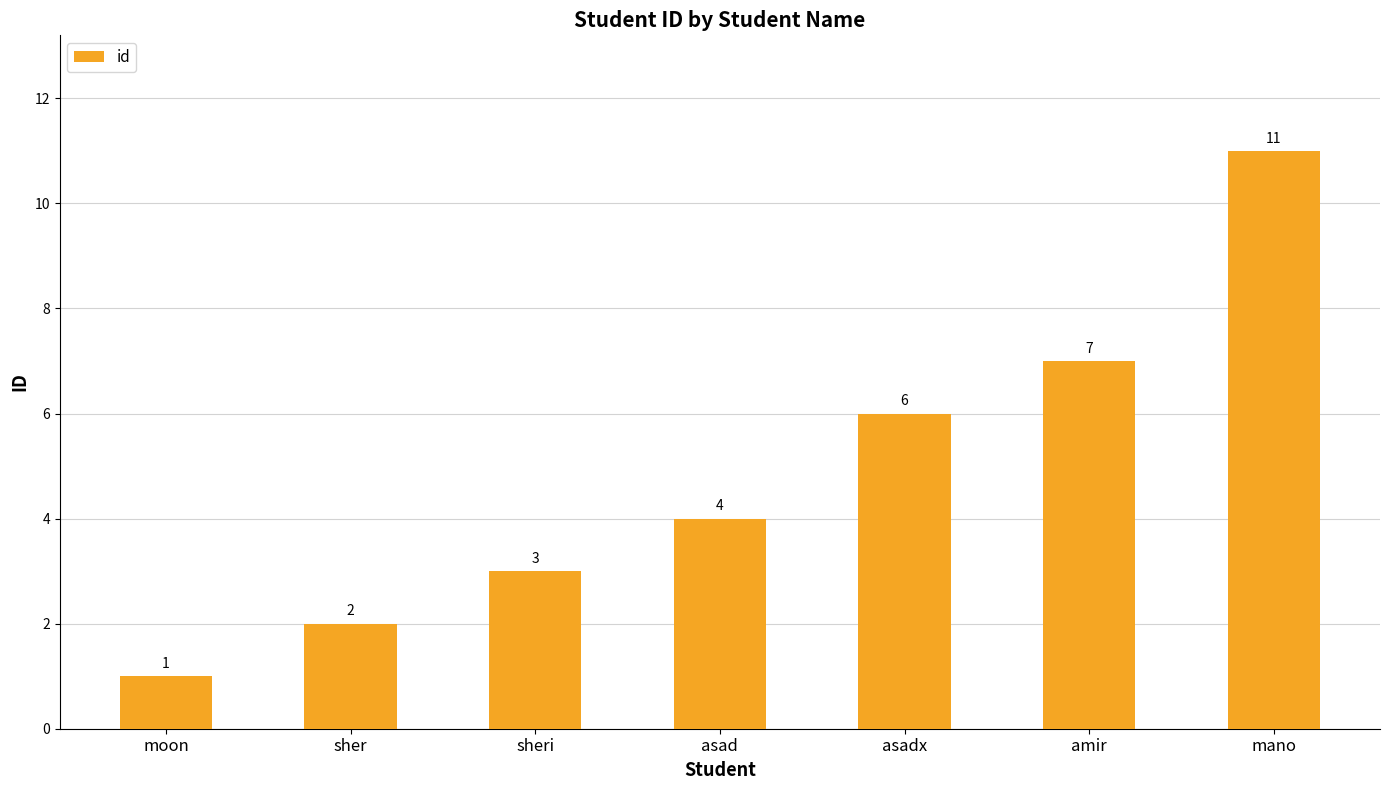

Count the number of categories in the chart.

7